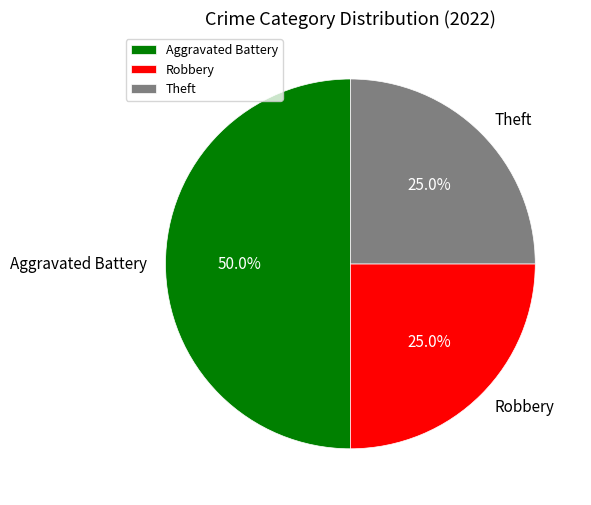

Is Robbery the majority of the pie?

No